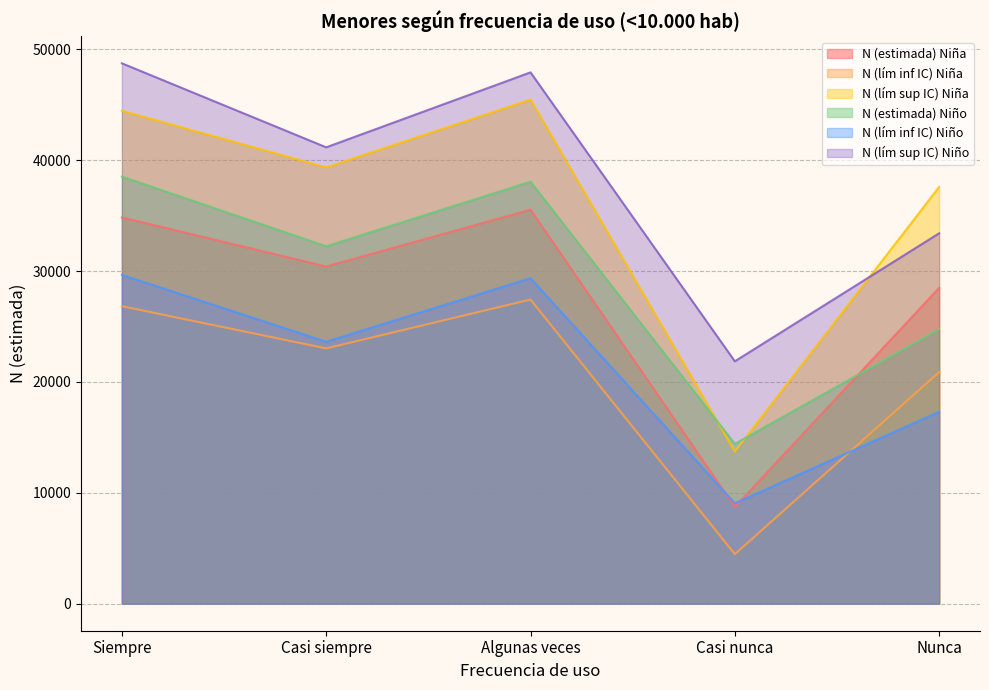

Is it true that N (estimada) Niña equals 44861 at Casi siempre?

False